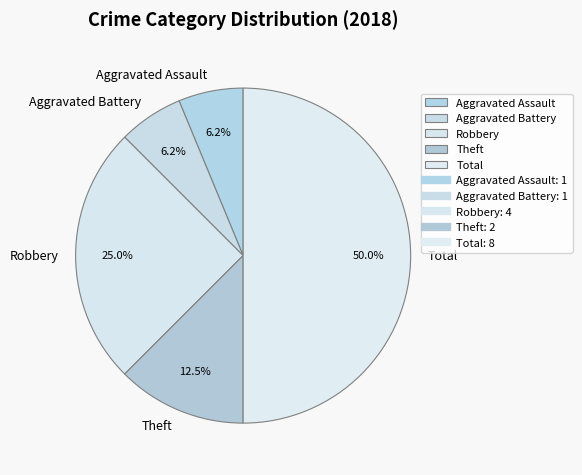

Is the sum of Total and Robbery greater than half?

Yes